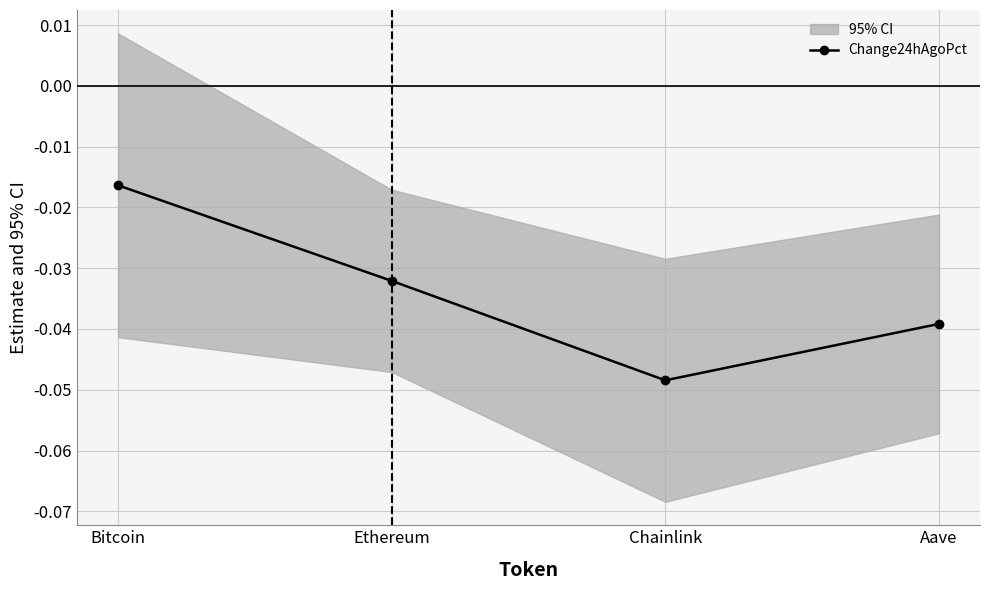

What is the sum of all values?

-0.1